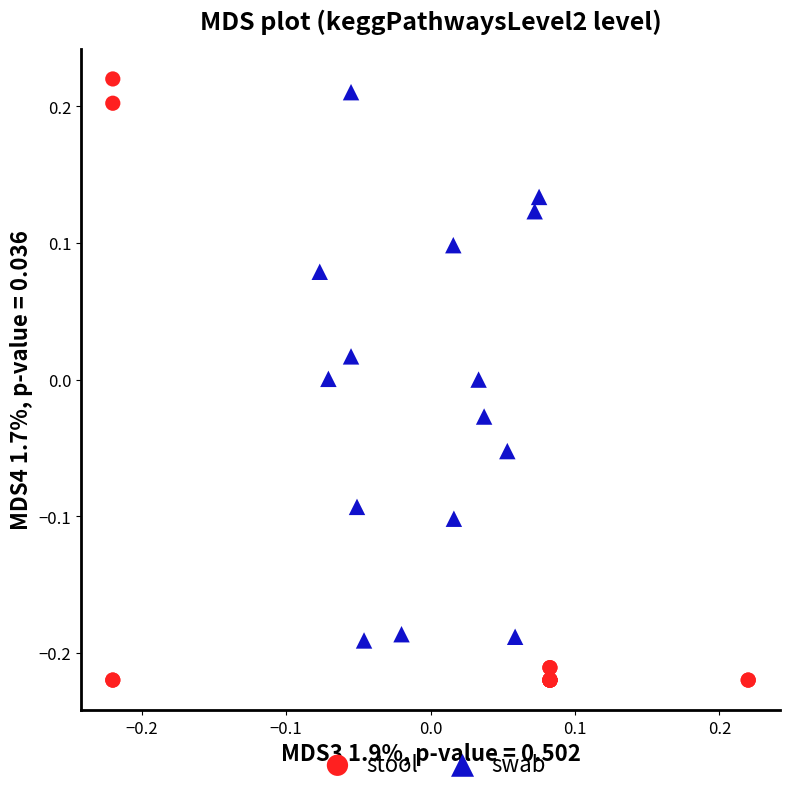

Which series has the widest spread of Y values?

stool